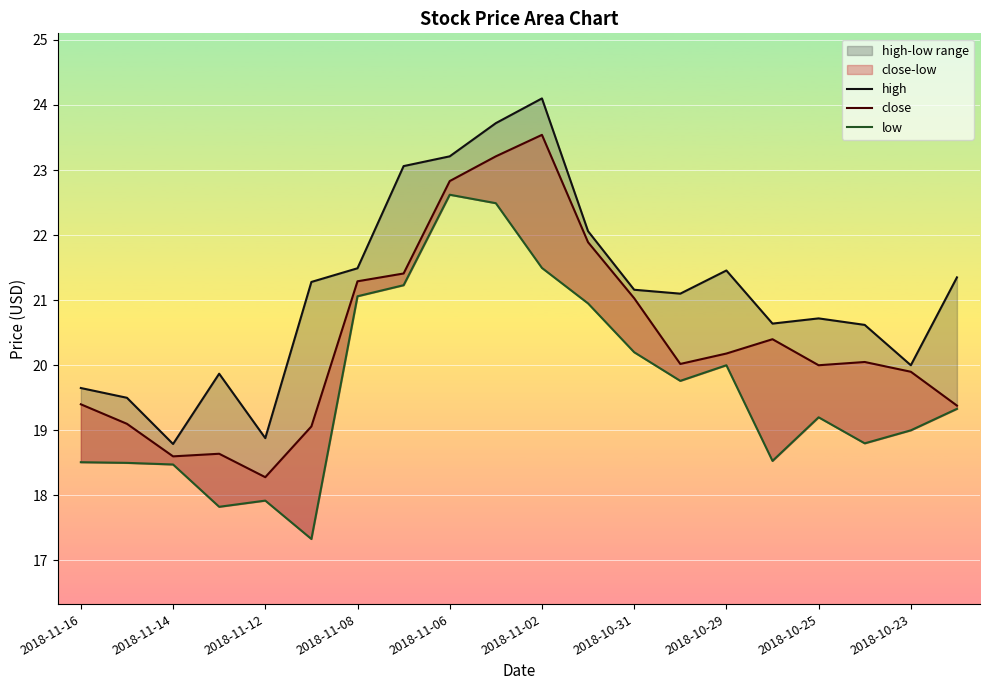

True or false: low has more than 0 interior local peaks.

True